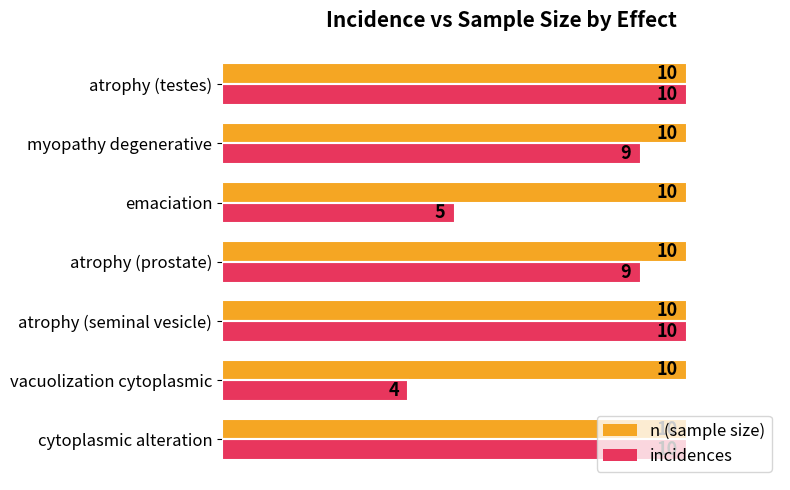

Which series has the largest range (max minus min)?

incidences